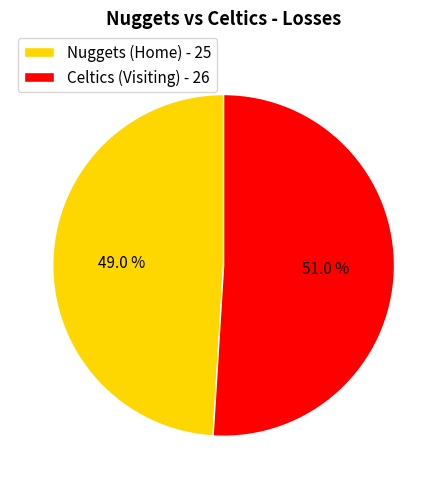

Is Celtics (Visiting) the majority of the pie?

Yes